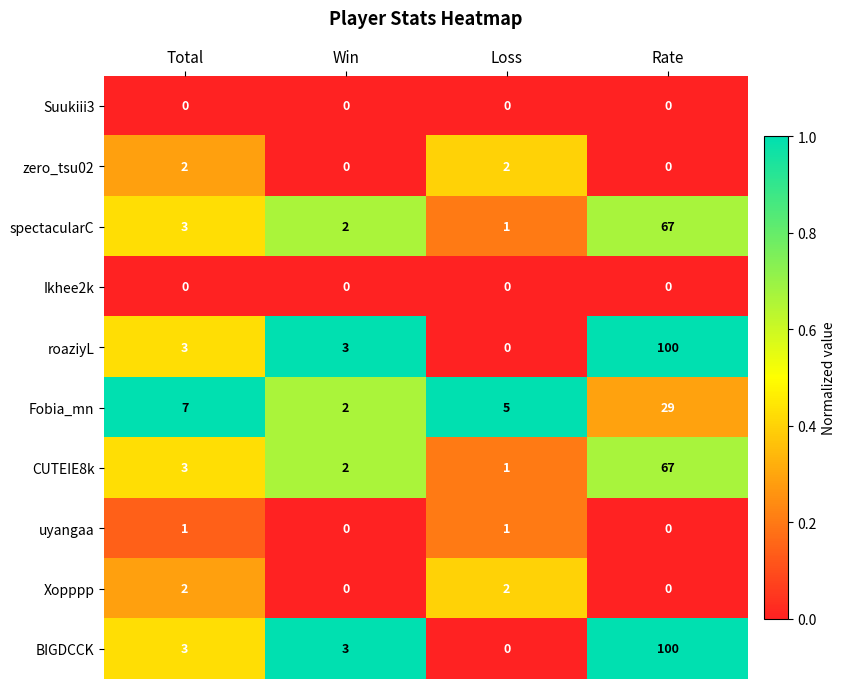

Is it true that Fobia_mn equals 29 at Rate?

True